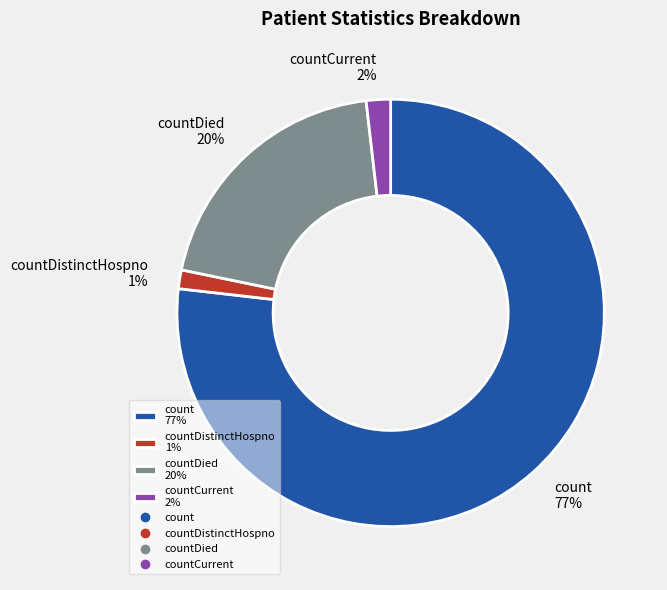

Which category has the biggest portion of the pie?

count 77%